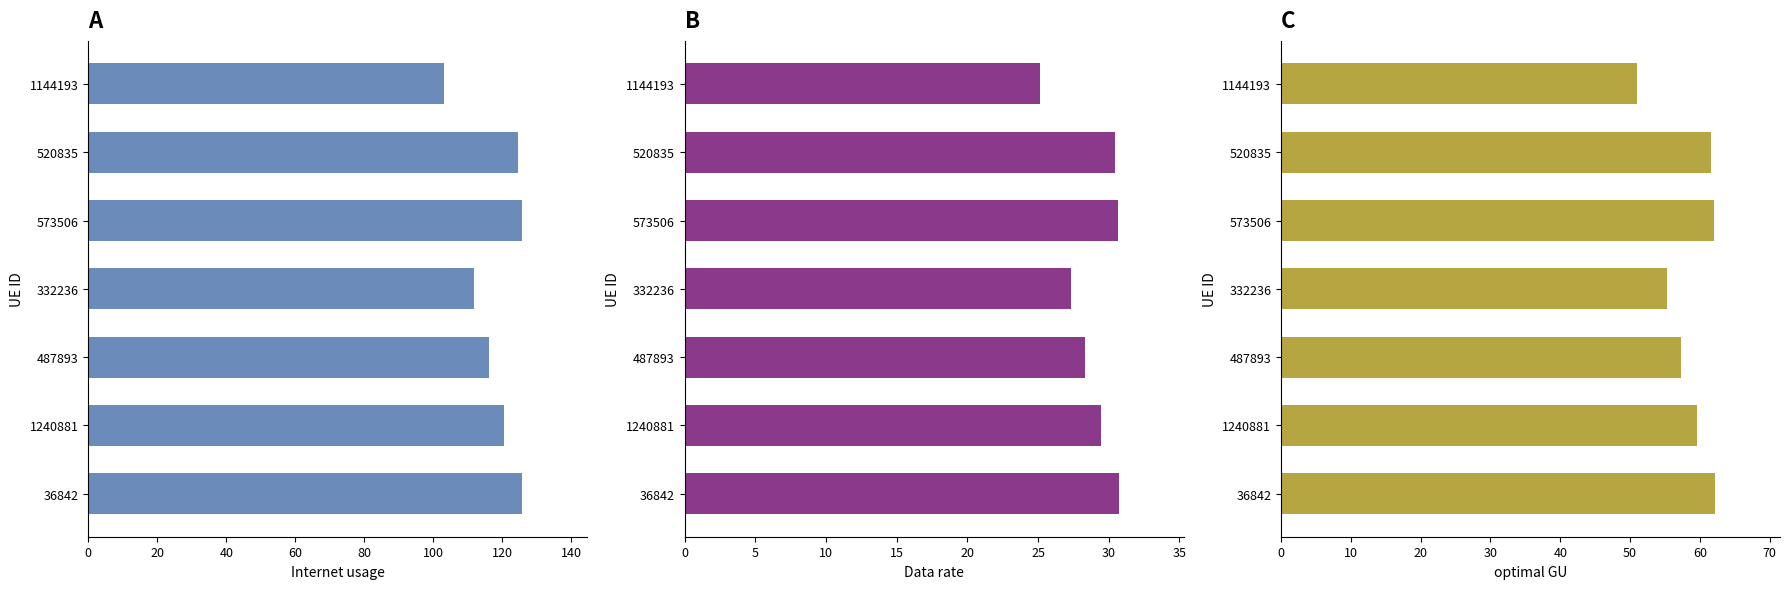

How many values in the Internet usage series are below 120?

3